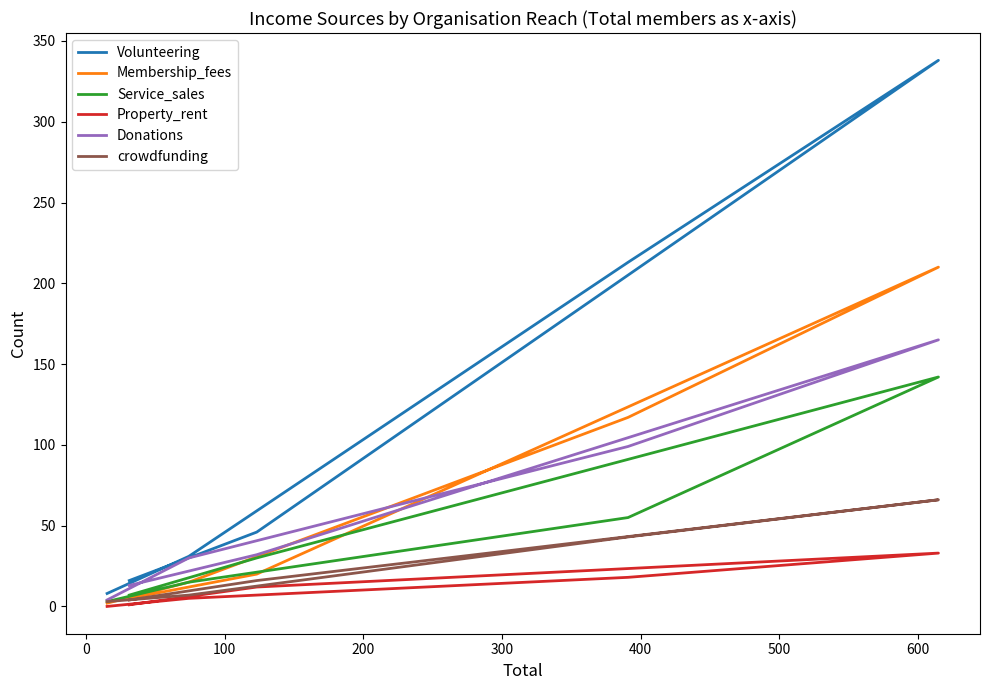

How many values in the Property_rent series are below 12?

3